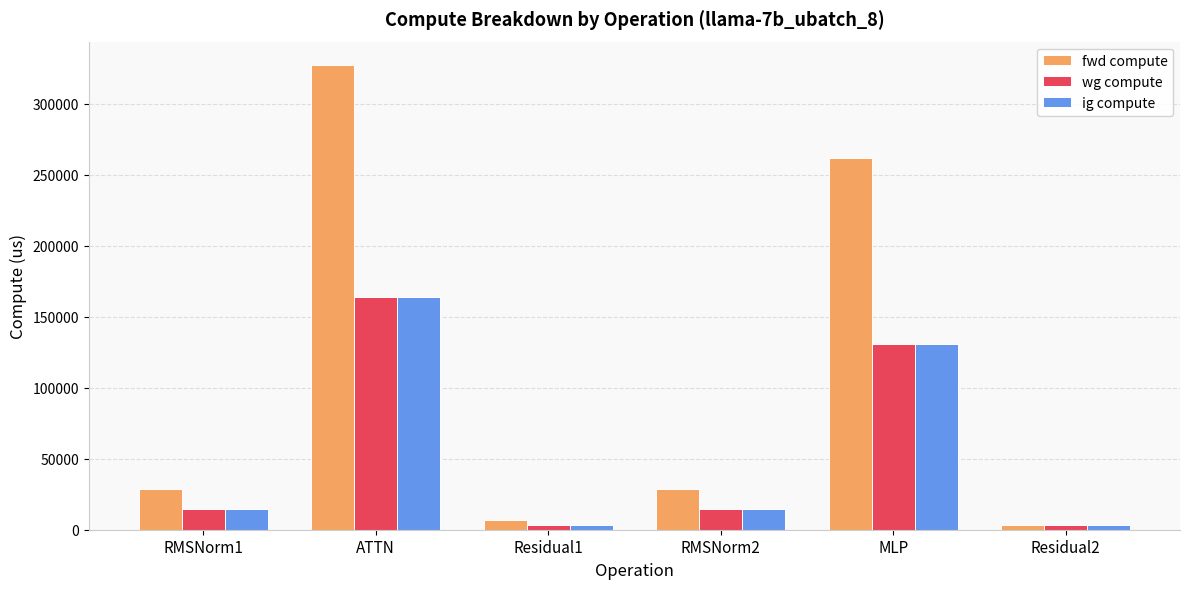

What is the highest value of the ig compute series?

163613.4